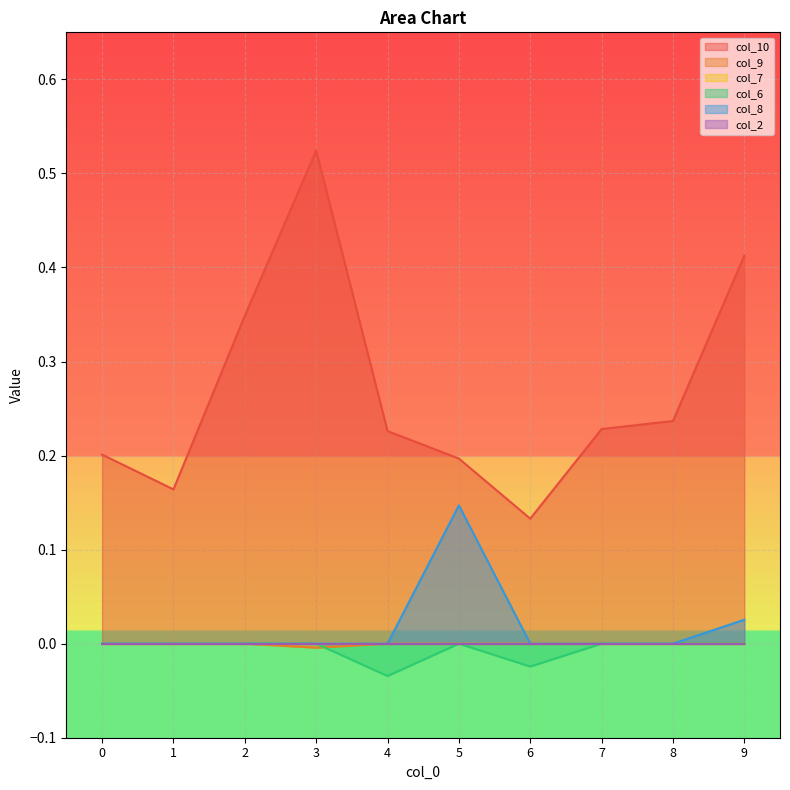

In col_8, how many points are higher than both neighbors (excluding endpoints)?

1